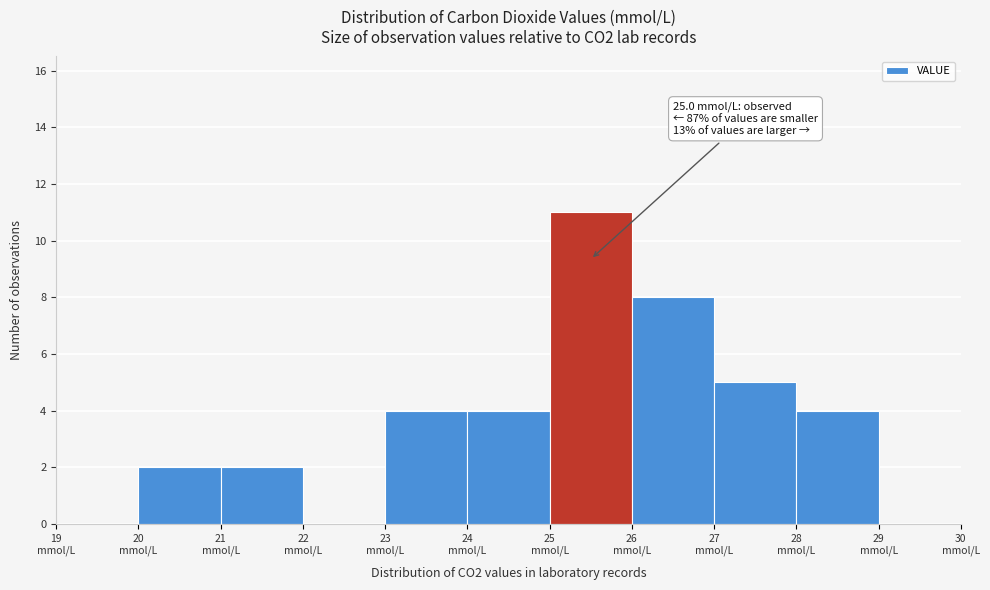

Which range on the x-axis has the tallest bar?

25 to 26